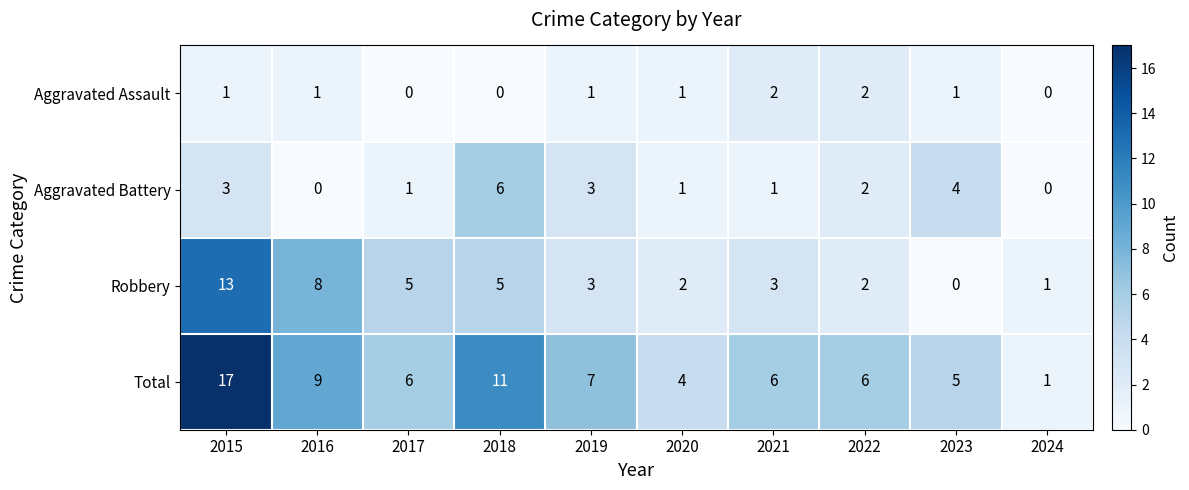

What is the total value across all series at 2017?

12